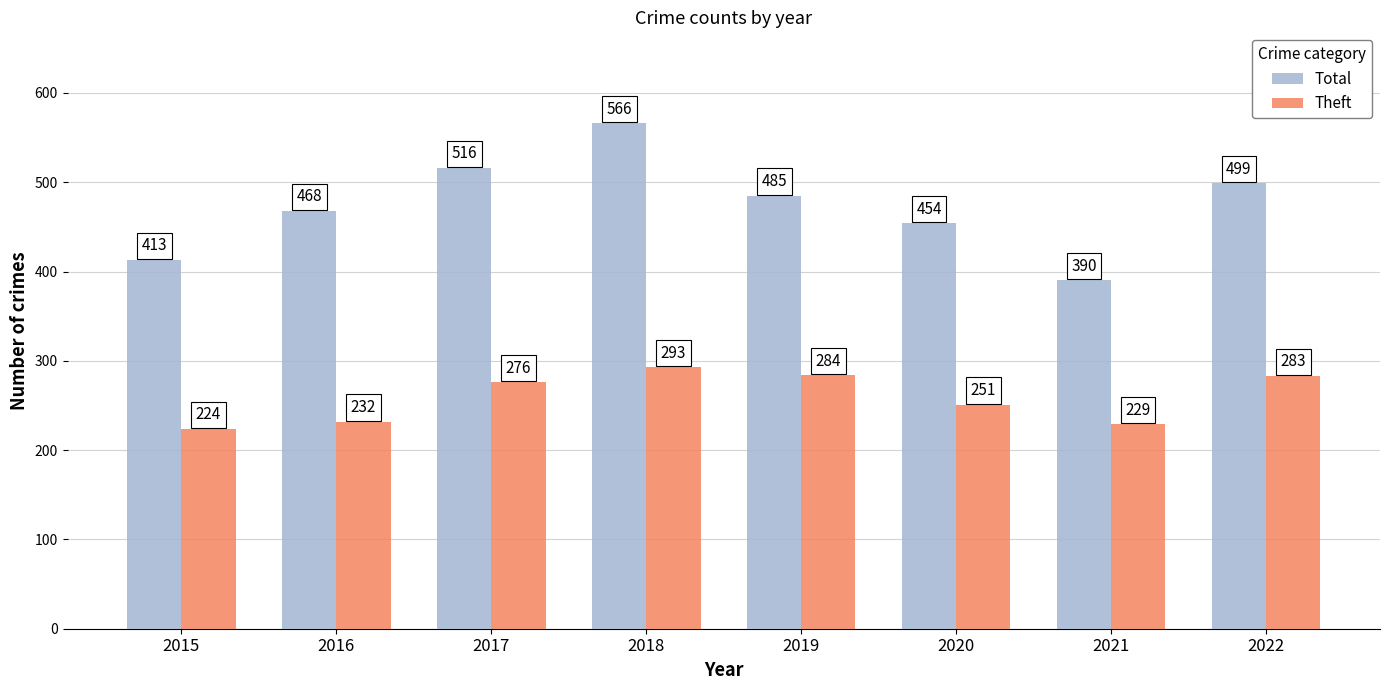

Rank the series at 2017 from lowest to highest value.

Theft, Total